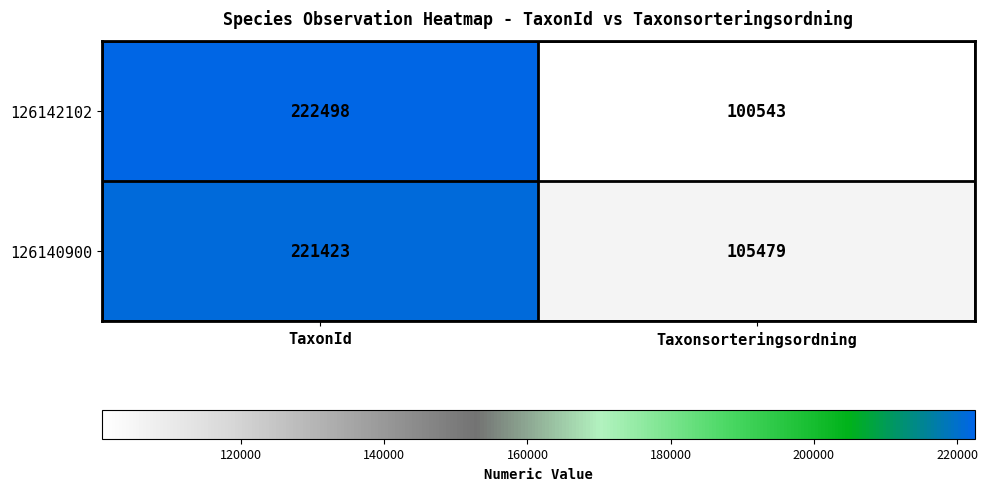

Which category has the highest value across all series?

TaxonId